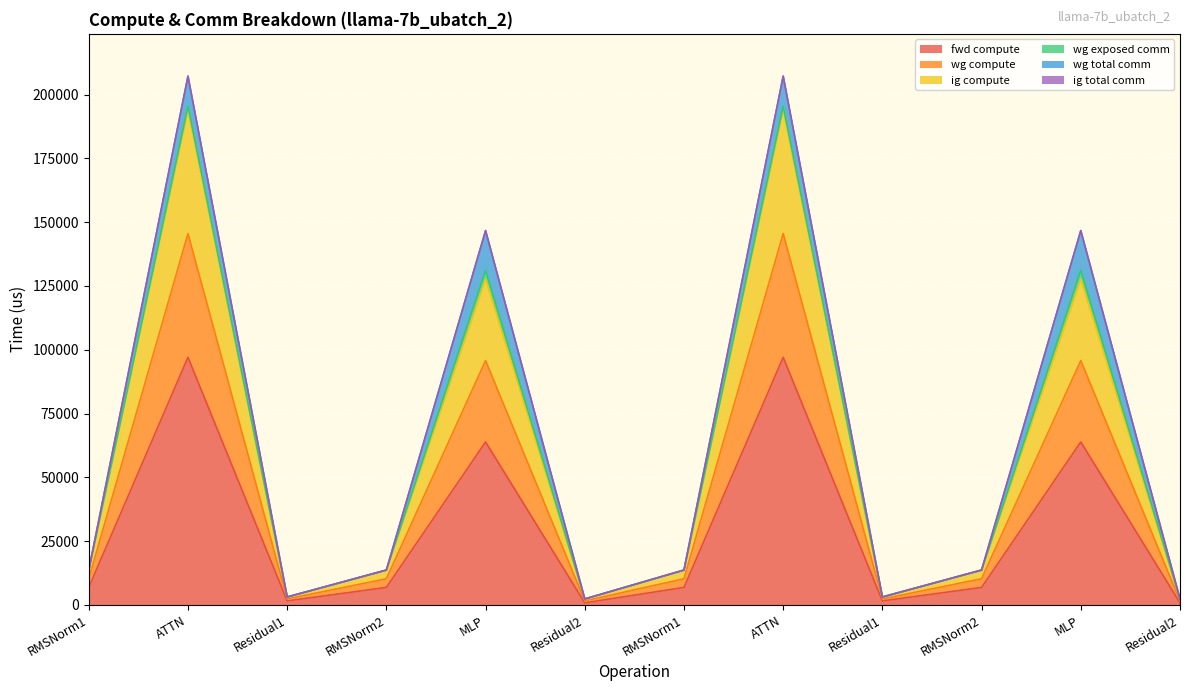

True or false: ig compute and wg compute intersect in this chart.

False